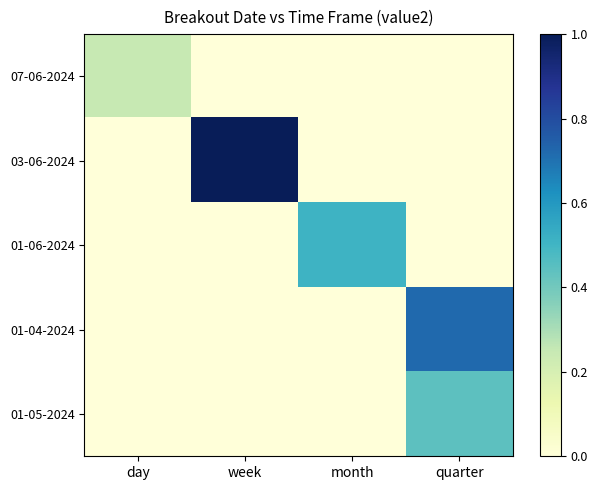

Reading right to left, what are all the values shown in this chart?

07-06-2024: quarter=0.0	month=0.0	week=0.0	day=0.2
03-06-2024: quarter=0.0	month=0.0	week=1.0	day=0.0
01-06-2024: quarter=0.0	month=0.5	week=0.0	day=0.0
01-04-2024: quarter=0.7	month=0.0	week=0.0	day=0.0
01-05-2024: quarter=0.4	month=0.0	week=0.0	day=0.0